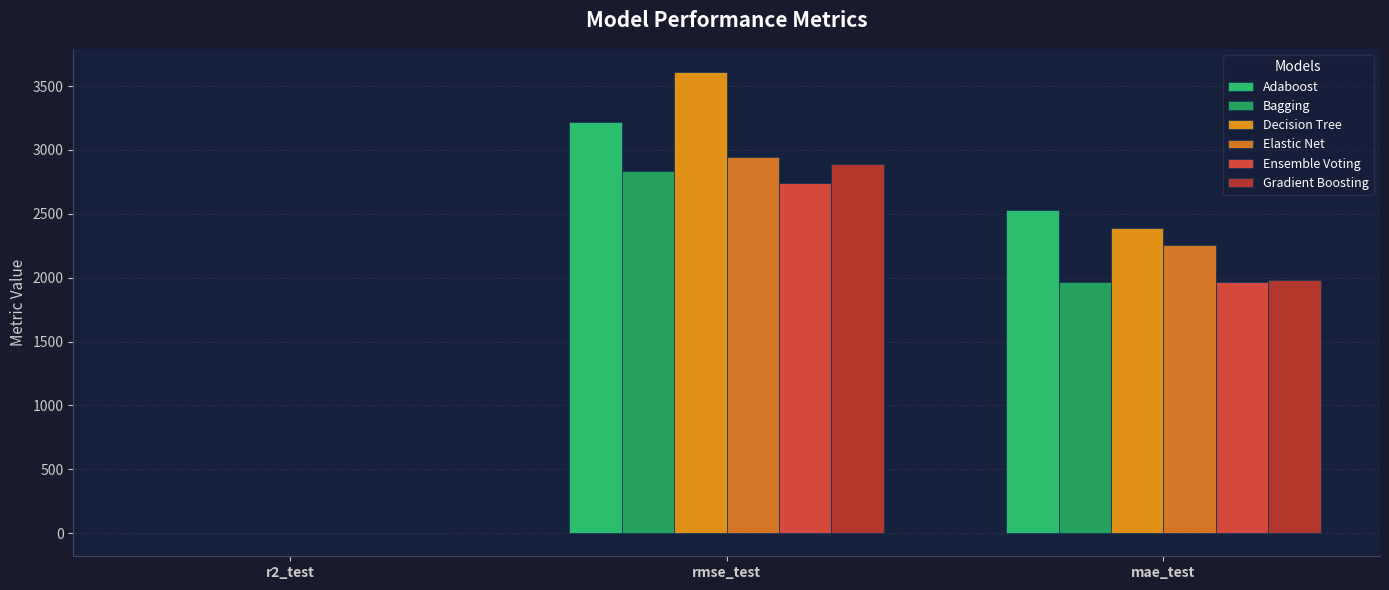

Does the chart contain stacked bars?

No